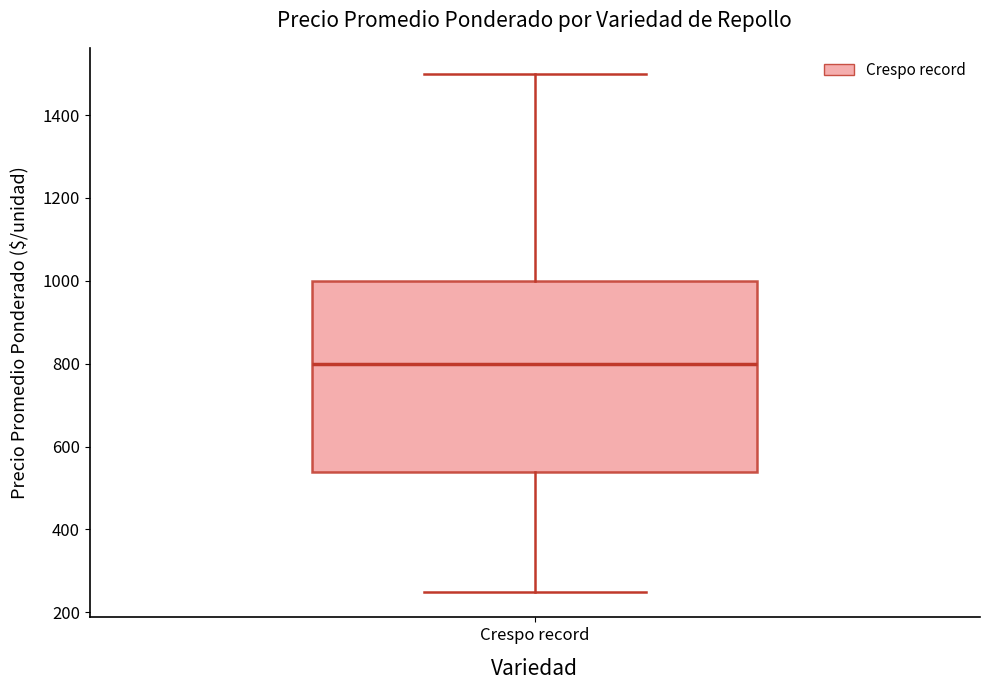

Read this box plot against the y-axis: the position of the median line, the range covered by the box, and the ends of both whiskers. The values are not printed on the chart, so give them approximately, as read against the axis.

median 800, box 540 to 1000, whiskers 260 to 1500